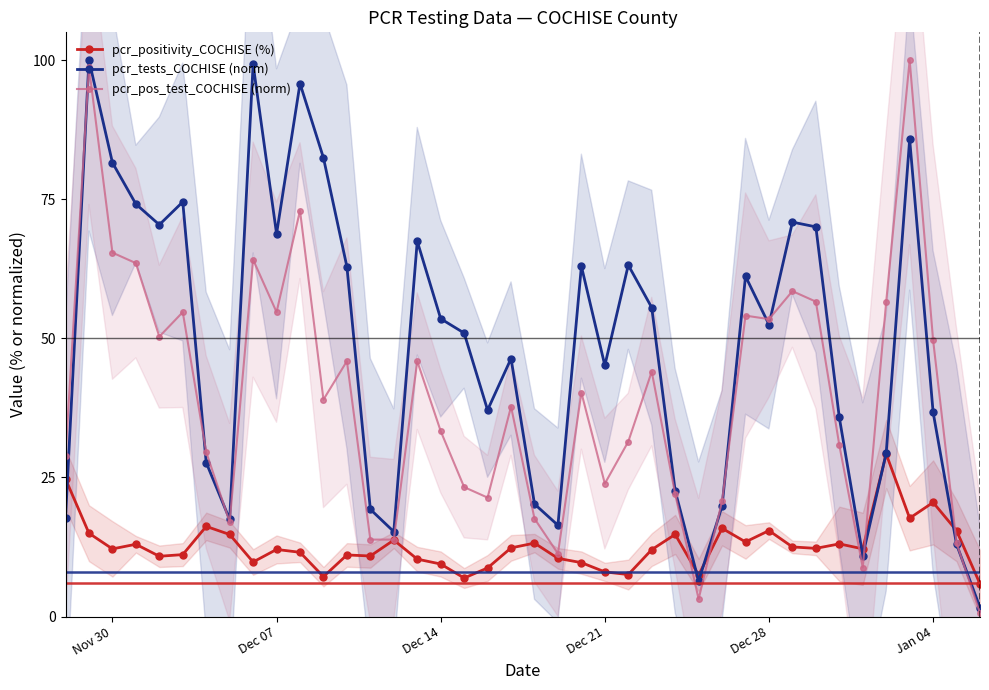

Reading right to left, transcribe all the data shown in this chart.

pcr_positivity_COCHISE (%): 5.9	15.4	20.5	17.7	29.2	12.2	13.1	12.3	12.5	15.5	13.4	15.9	7.5	14.8	12.0	7.6	8.0	9.7	10.5	13.2	12.3	8.7	6.9	9.4	10.3	13.8	10.9	11.1	7.2	11.6	12.1	9.8	14.8	16.2	11.1	10.8	13.0	12.2	15.0	24.7
pcr_tests_COCHISE (norm): 1.6	13.0	36.7	85.8	29.4	11.0	35.8	70.0	70.9	52.5	61.2	19.8	6.4	22.6	55.5	63.2	45.1	63.0	16.4	20.2	46.4	37.1	51.0	53.5	67.5	15.3	19.3	62.9	82.4	95.8	68.8	99.2	17.5	27.7	74.5	70.4	74.1	81.6	100.0	17.7
pcr_pos_test_COCHISE (norm): 0.6	13.2	49.7	100.0	56.6	8.8	30.8	56.6	58.5	53.5	54.1	20.8	3.1	22.0	44.0	31.4	23.9	40.3	11.3	17.6	37.7	21.4	23.3	33.3	45.9	13.8	13.8	45.9	39.0	73.0	54.7	64.2	17.0	29.6	54.7	50.3	63.5	65.4	98.7	28.9